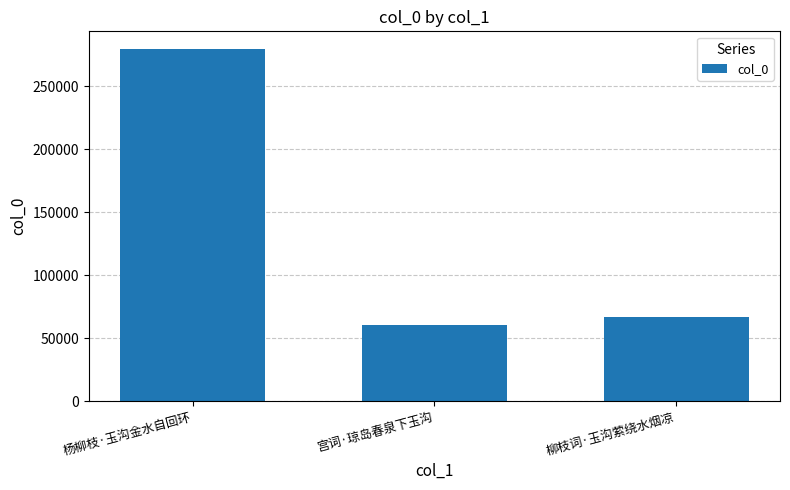

The chart shows a value of 67030 at 柳枝词·玉沟萦绕水烟凉. True or false?

True